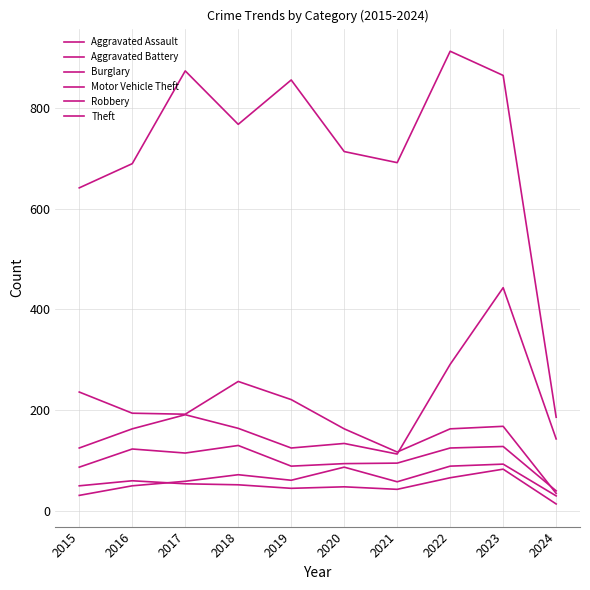

Does the chart have visible grid lines?

Yes